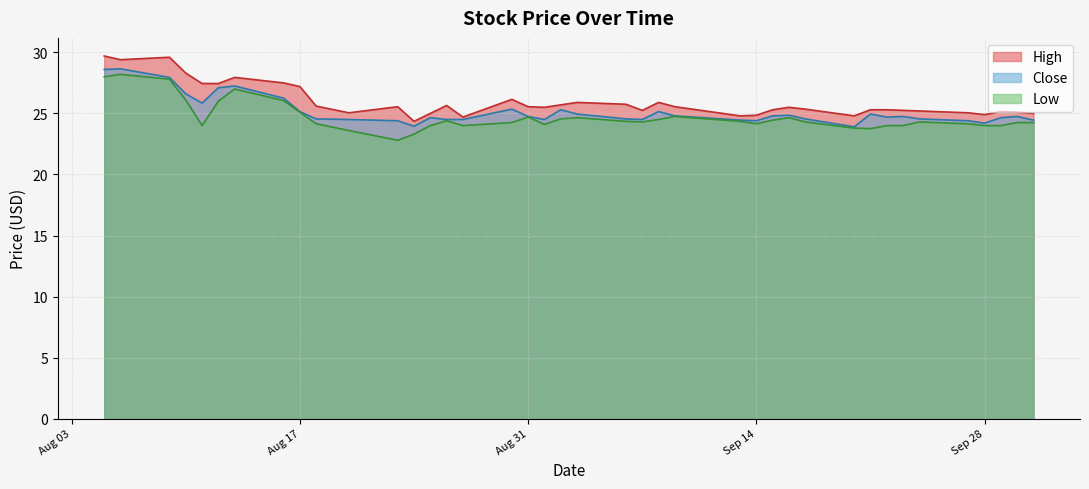

At which category is the sum across all series the highest?

2021-08-05